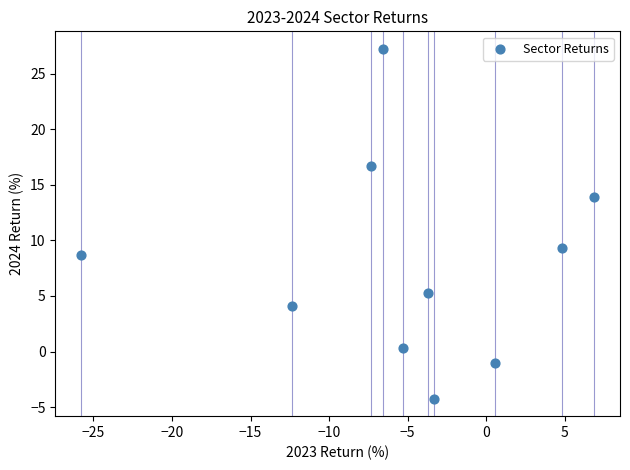

What is the range of X values (max minus min)?

32.7